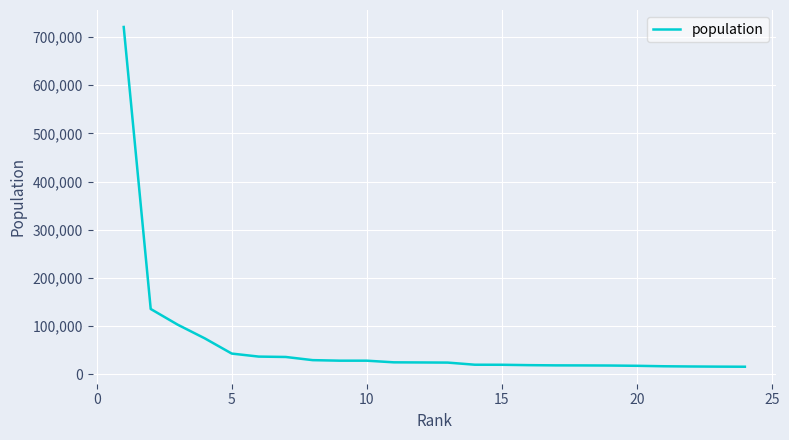

What is the difference between the maximum and minimum values?

705891